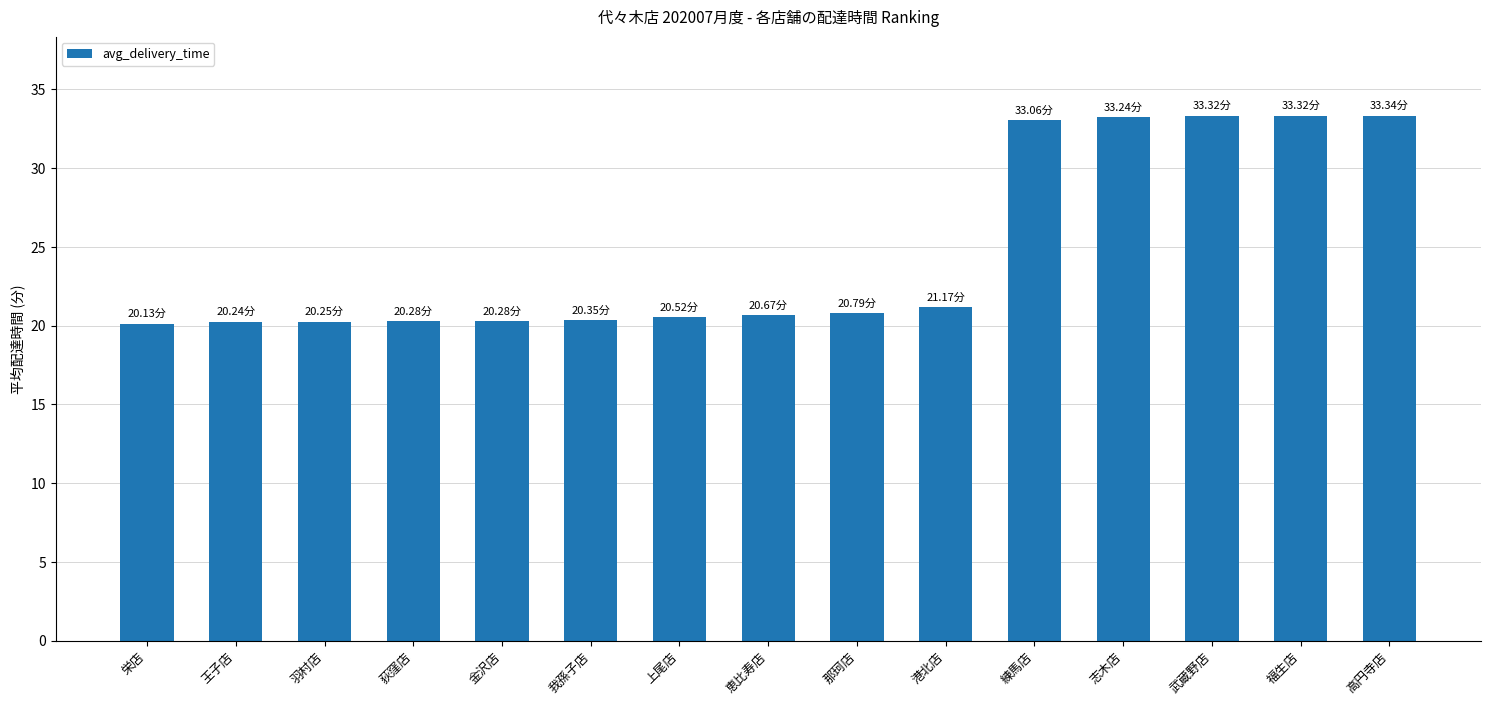

How many categories are shown in the chart?

15